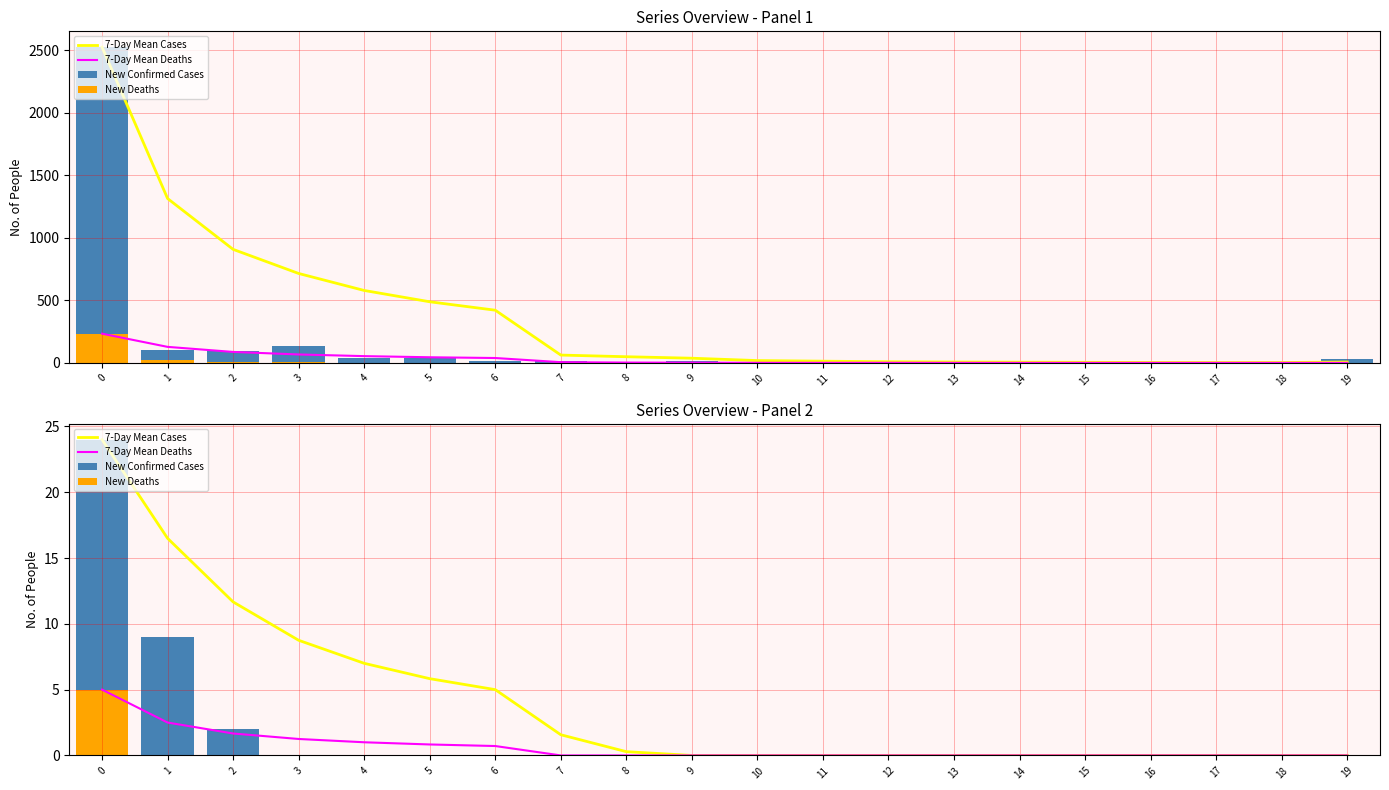

What is the difference between the 7-Day Mean Cases values at 2 and 15?

11.7